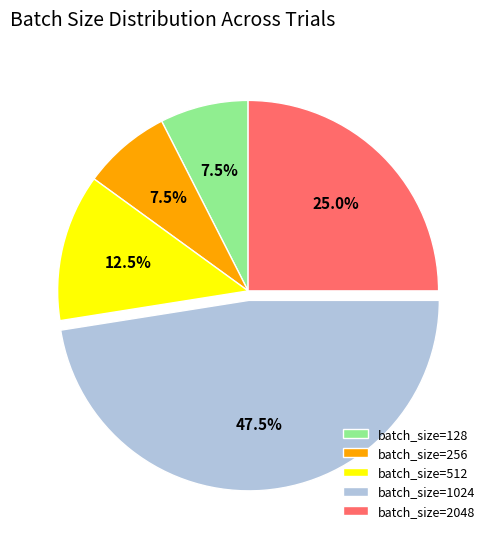

Which category has the biggest portion of the pie?

batch_size=1024